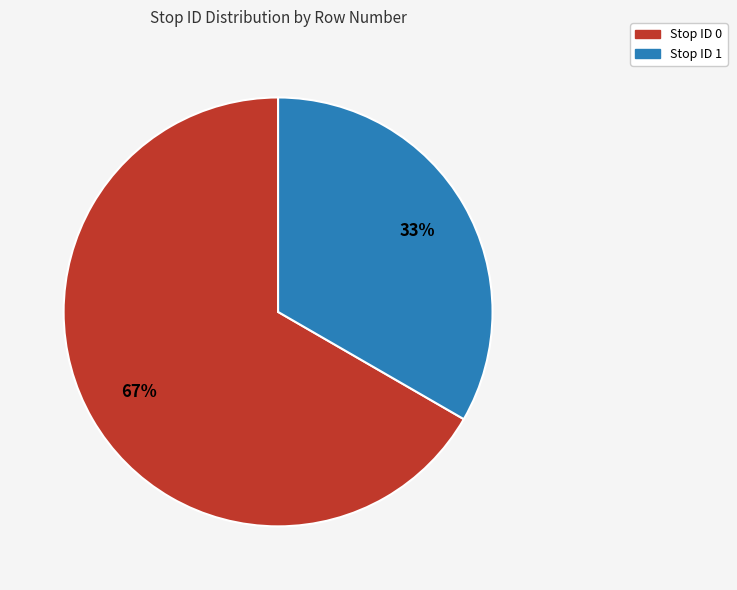

How many slices are in this pie chart?

2